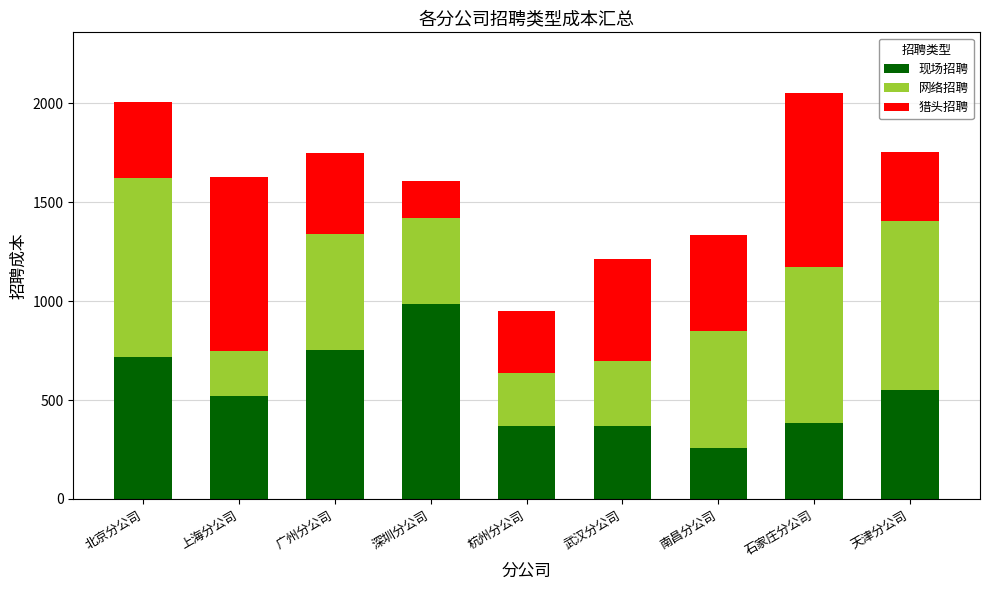

True or false: 现场招聘 has a value of 549 at 天津分公司.

True